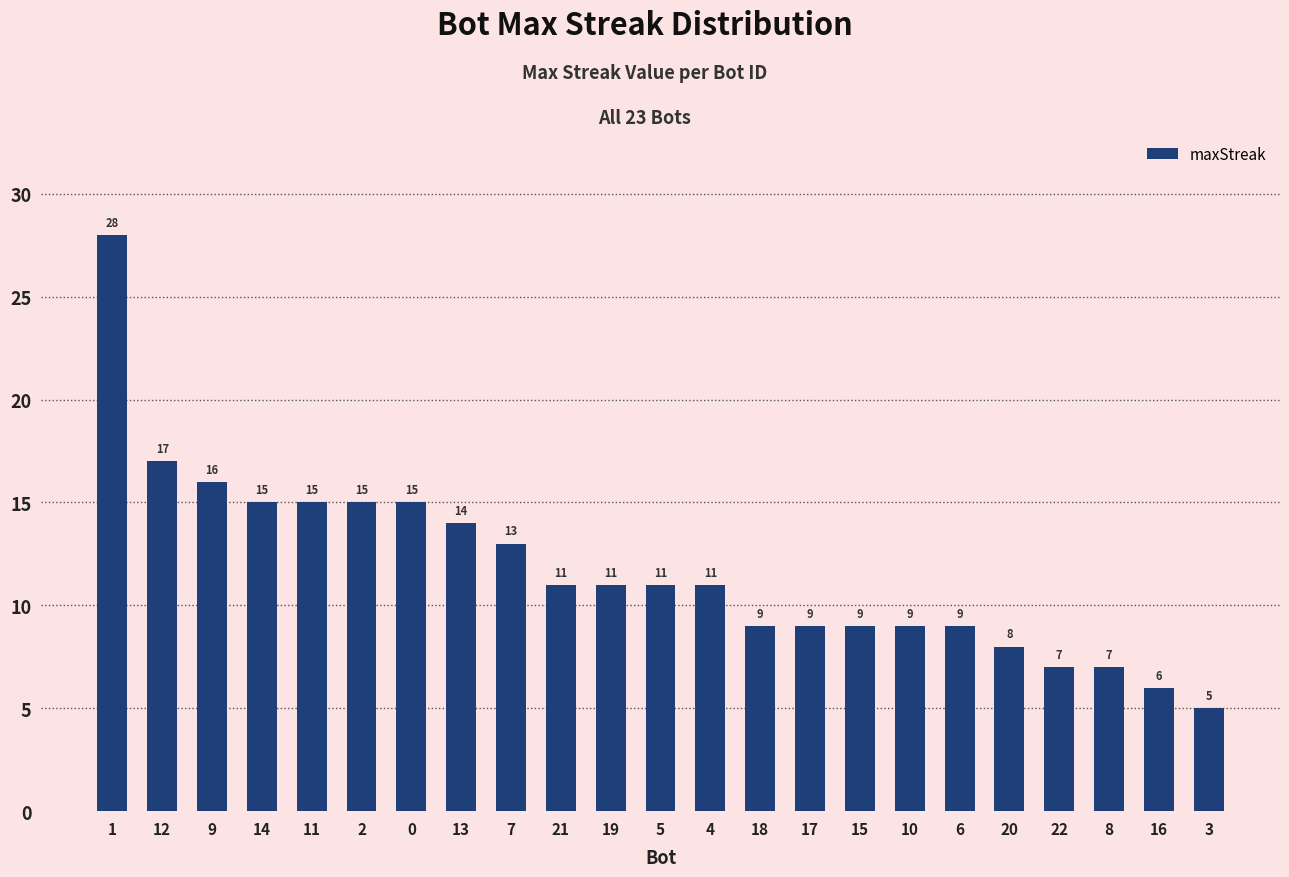

What is the change in value from 2 to 7?

-2